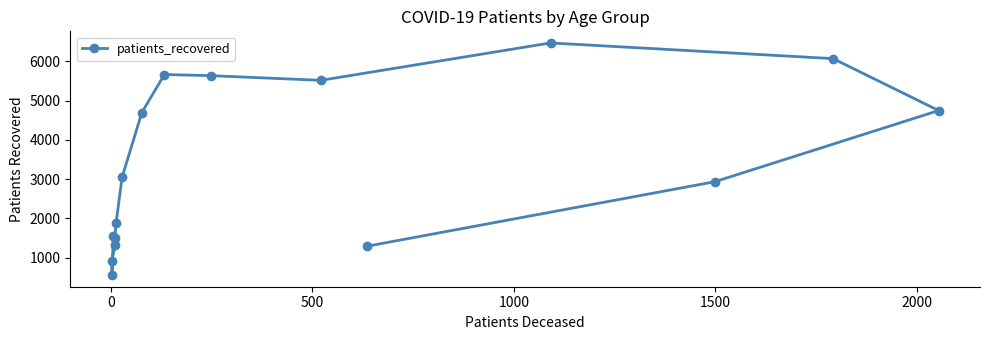

What is the difference between the second highest and second lowest values?

5156